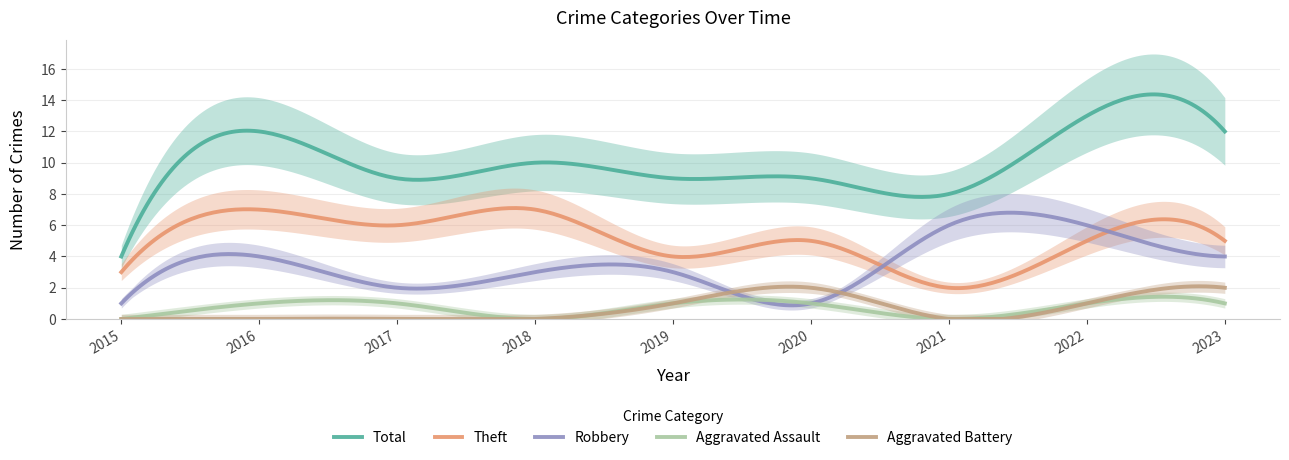

At 2021, list the series in order from largest to smallest.

Total, Robbery, Theft, Aggravated Assault, Aggravated Battery